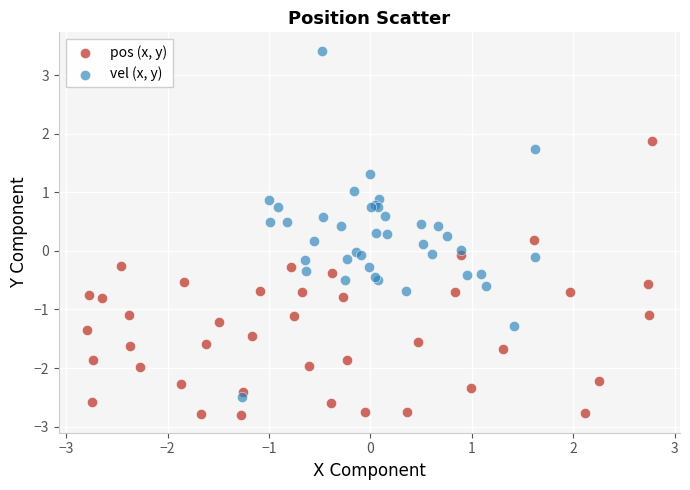

What are all the series names shown in the legend?

pos (x, y), vel (x, y)